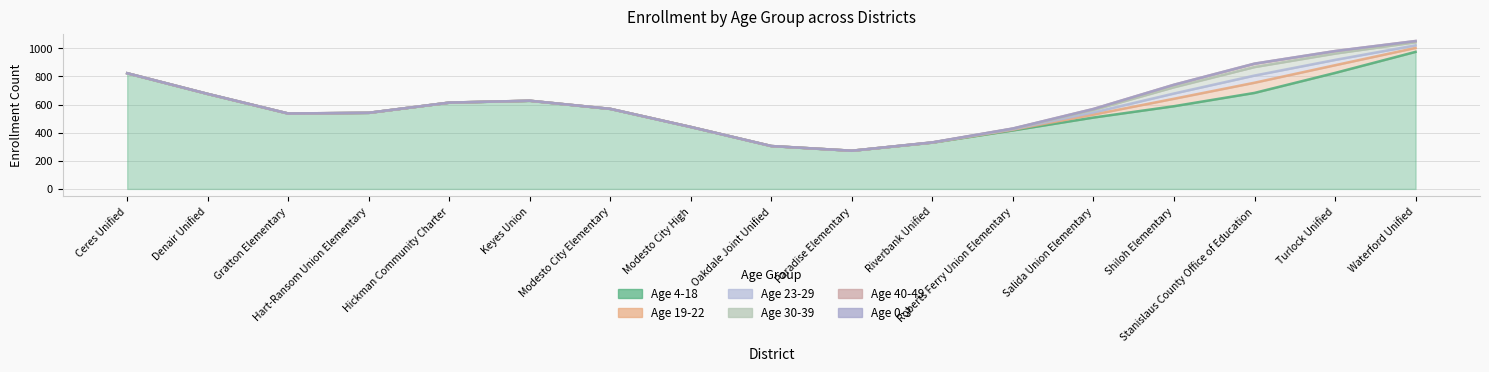

What is the label of the 7th point from the right?

Riverbank Unified